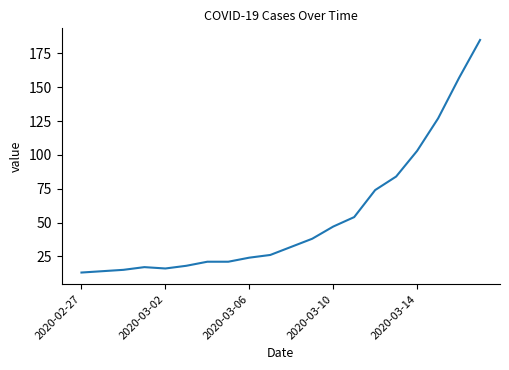

Reading left to right, list all the values displayed in this chart.

13	14	15	17	16	18	21	21	24	26	32	38	47	54	74	84	103	127	157	185